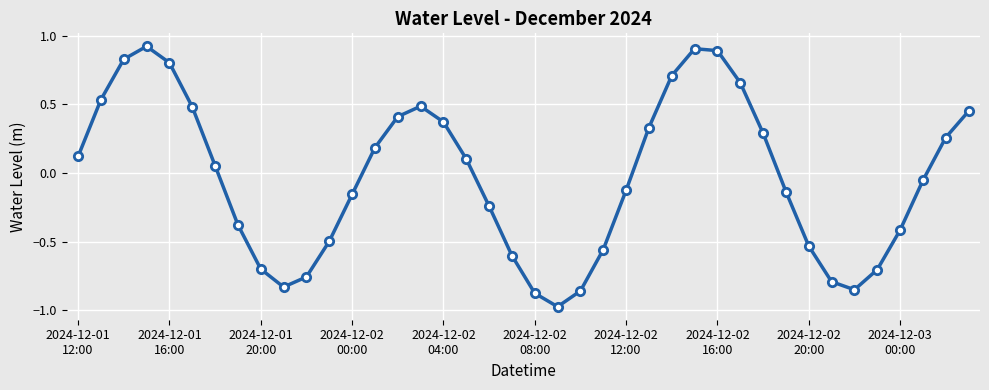

How many interior local valleys (lower than both neighbors) does the data have?

3